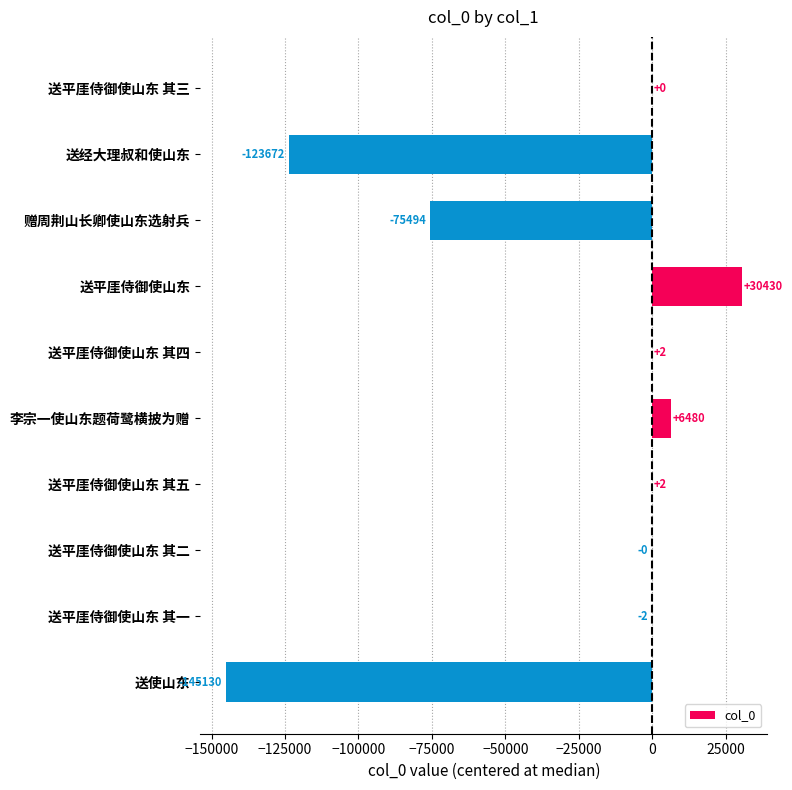

Which label corresponds to the largest value in the chart?

送平厓侍御使山东